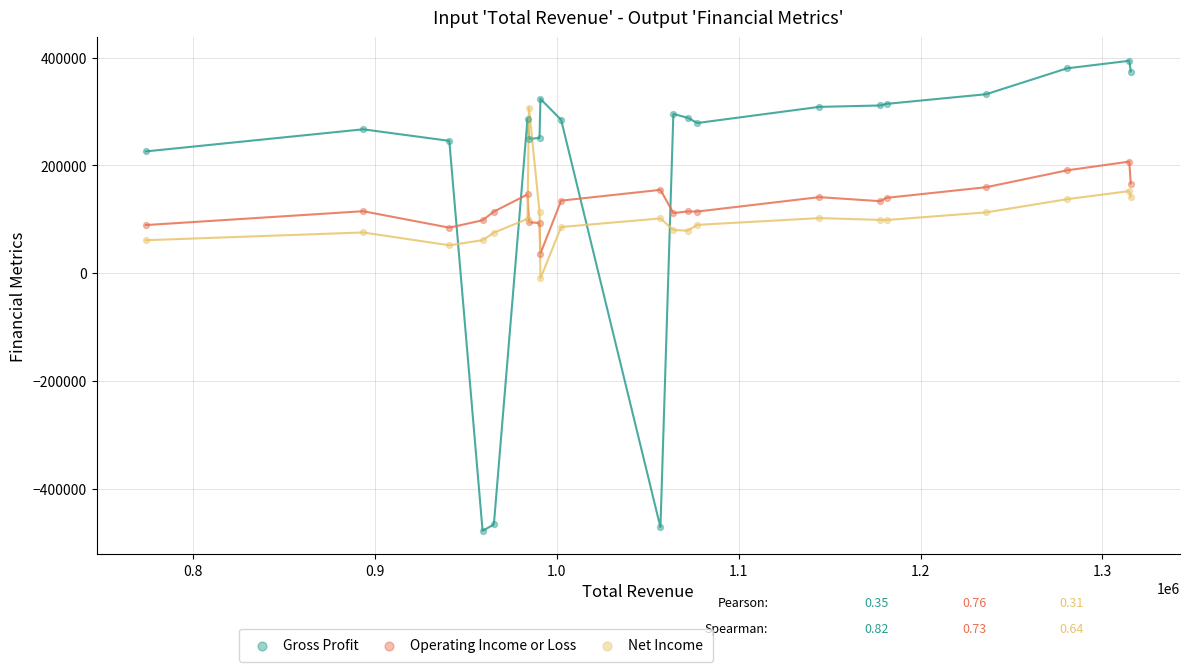

In the Gross Profit series, what Y value is closest to -41750?

226100